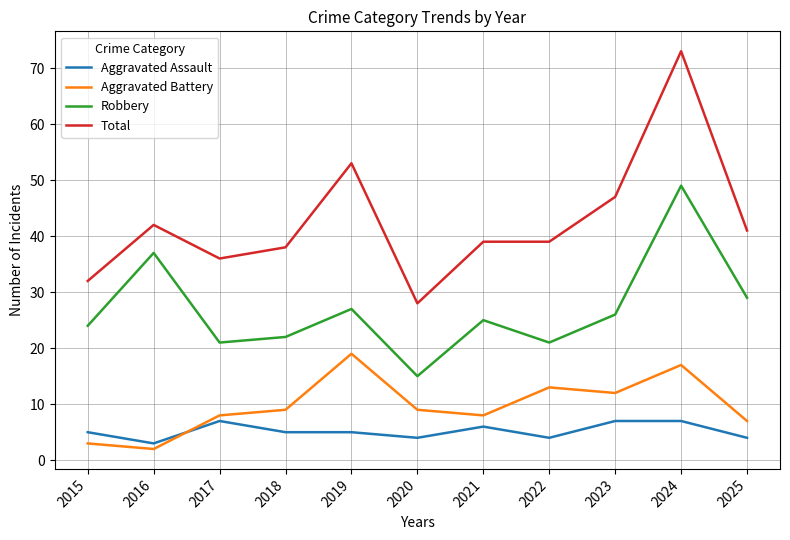

What is the maximum value shown in the chart?

73